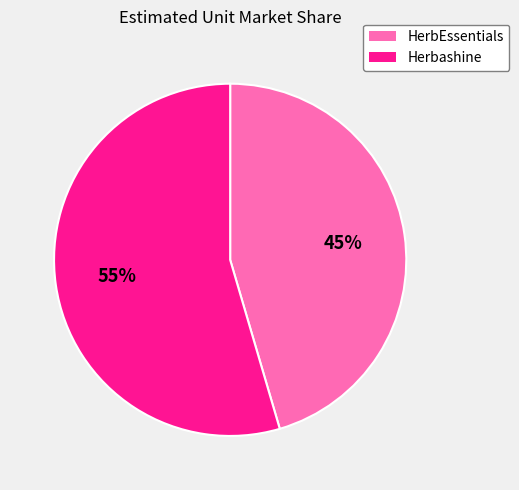

Is the sum of Herbashine and HerbEssentials greater than half?

Yes